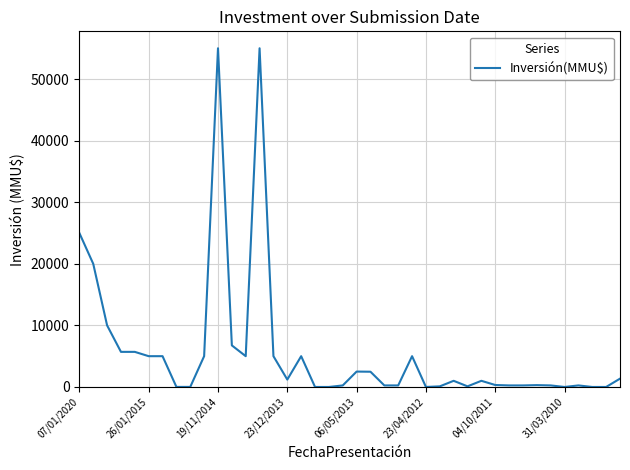

What is the sum of all values?

230264